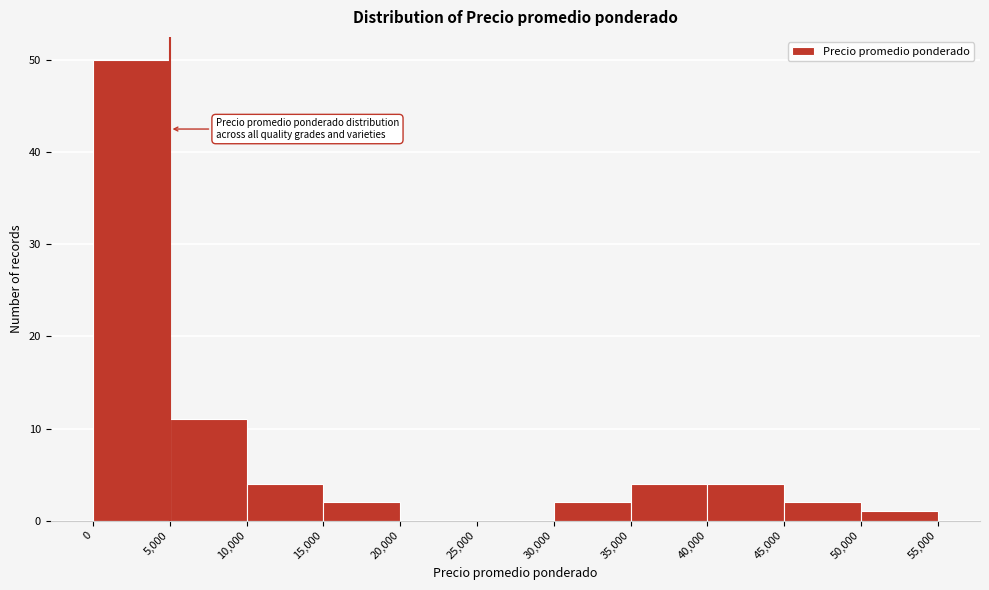

How tall is the bar that spans 10,000 to 15,000 on the x-axis? The values are not printed on the chart, so give them approximately, as read against the axis.

4